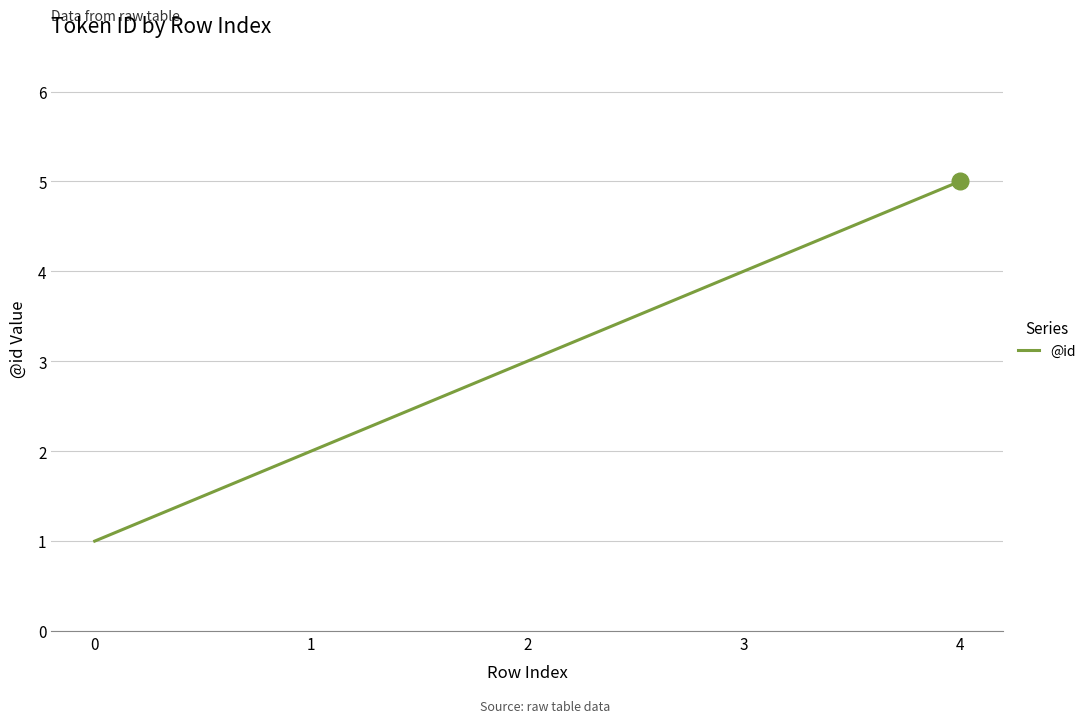

What is the greatest value displayed?

5